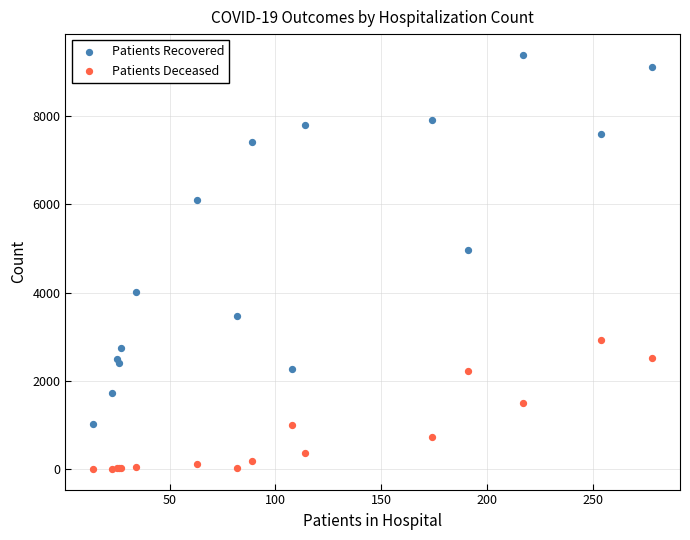

Which series contains the lowest Y value?

Patients Deceased